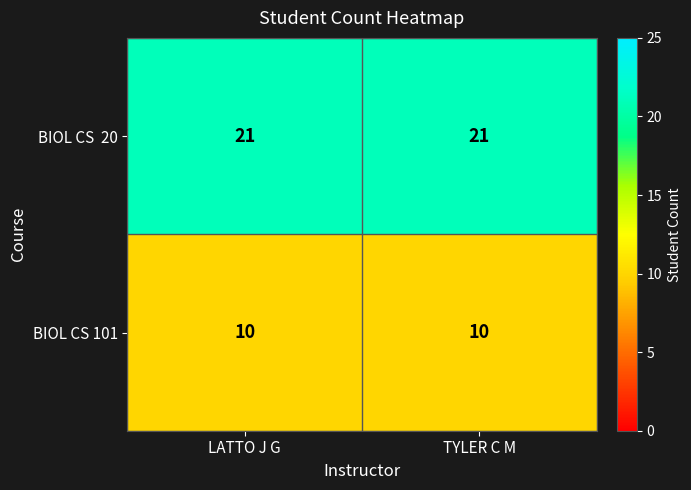

What is the minimum value for BIOL CS 101?

10